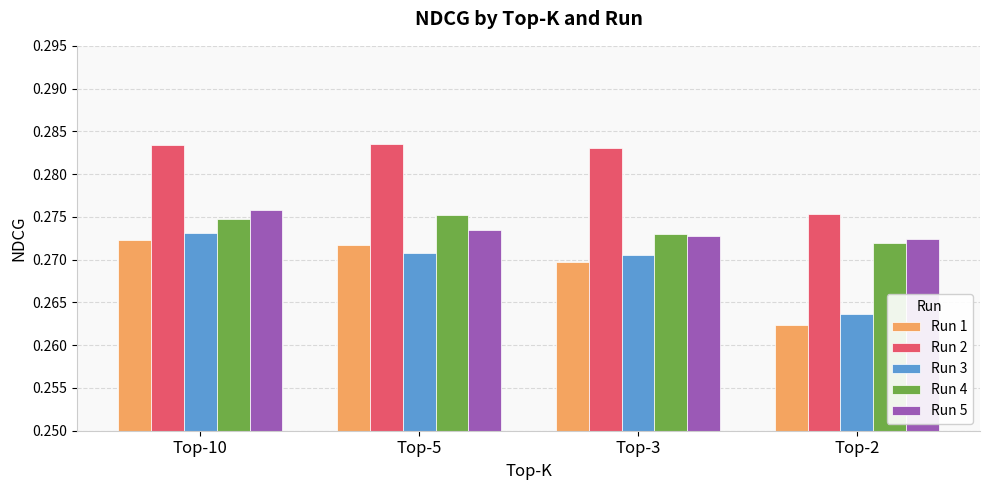

Rank the series at Top-2 from highest to lowest value.

Run 2, Run 5, Run 4, Run 3, Run 1